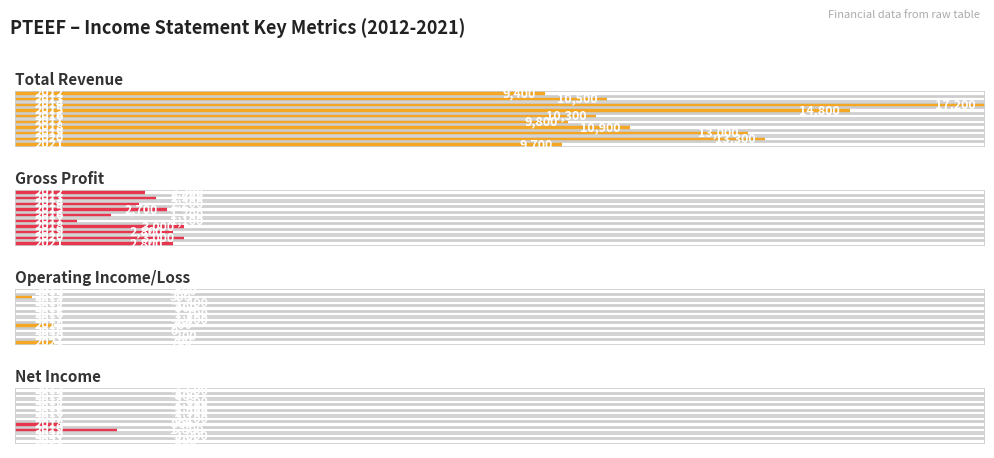

The Operating Income or Loss series shows -1500 at 2017. True or false?

True